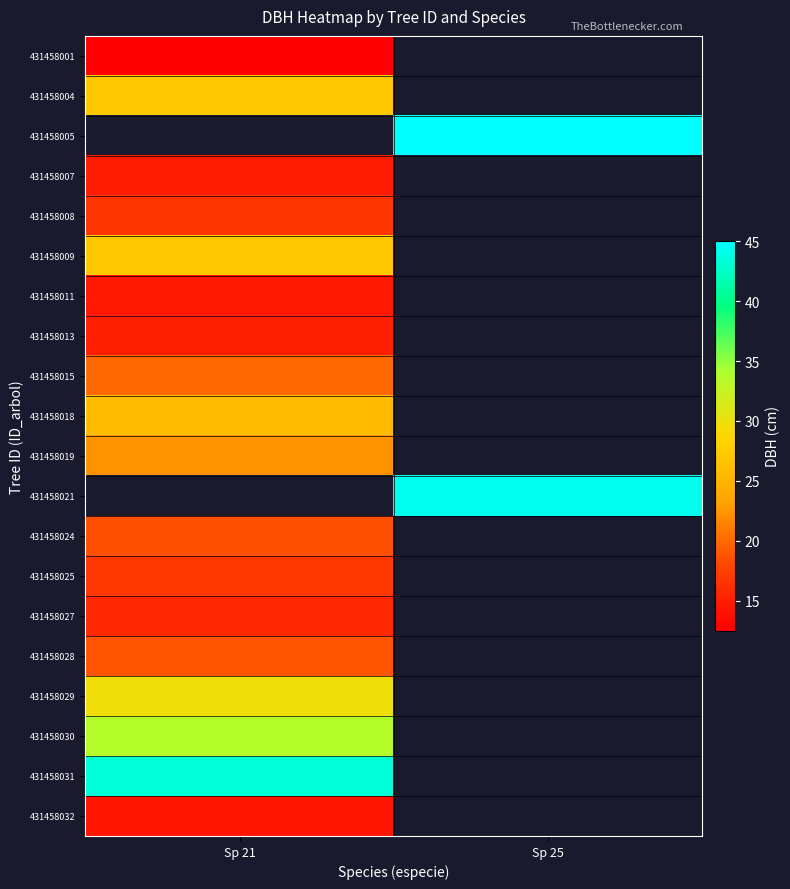

Where does the 431458021 series first go above 44?

Sp 25